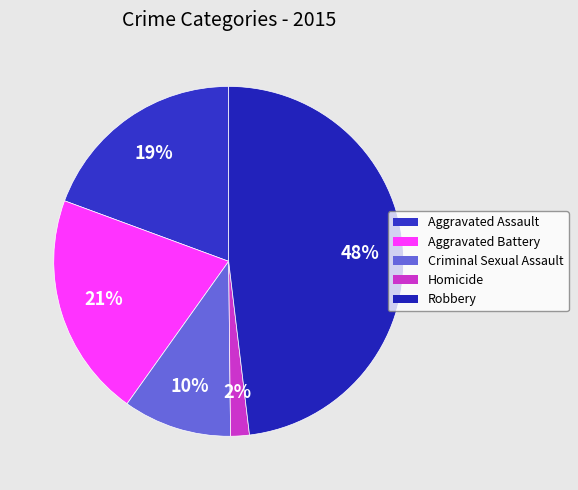

How many slices are in this pie chart?

5